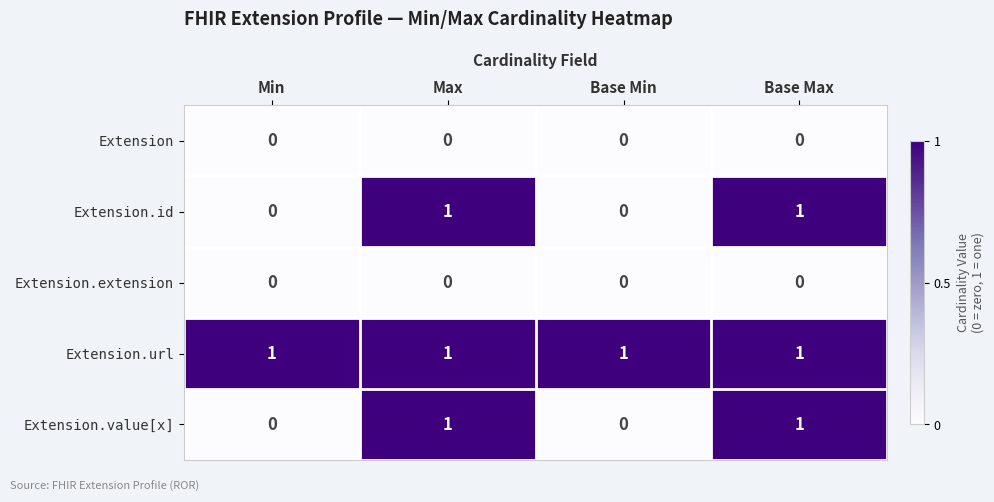

Count the number of categories in the chart.

4